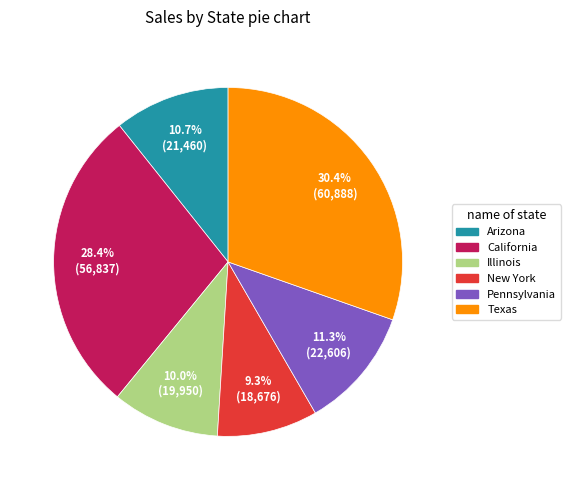

Which slice is the smallest?

New York